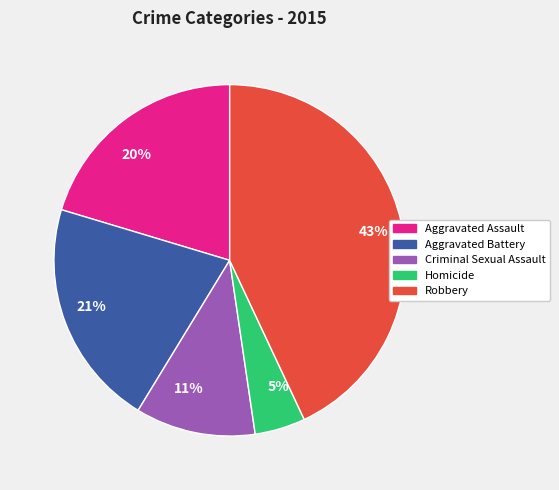

What percentage is the Criminal Sexual Assault slice, to the nearest percent?

11%